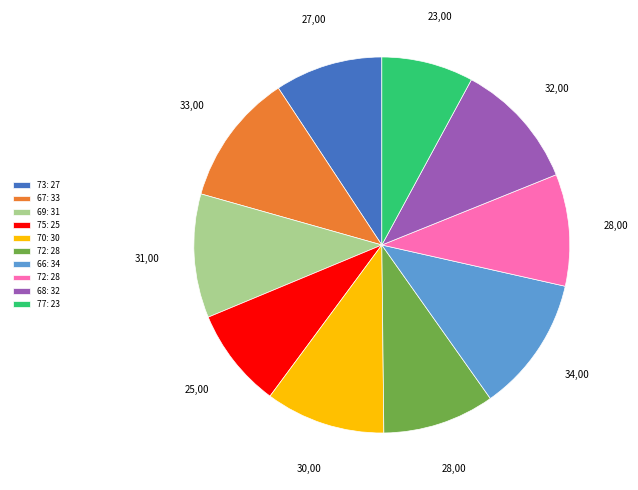

Is there any slice that represents more than half of the pie?

No